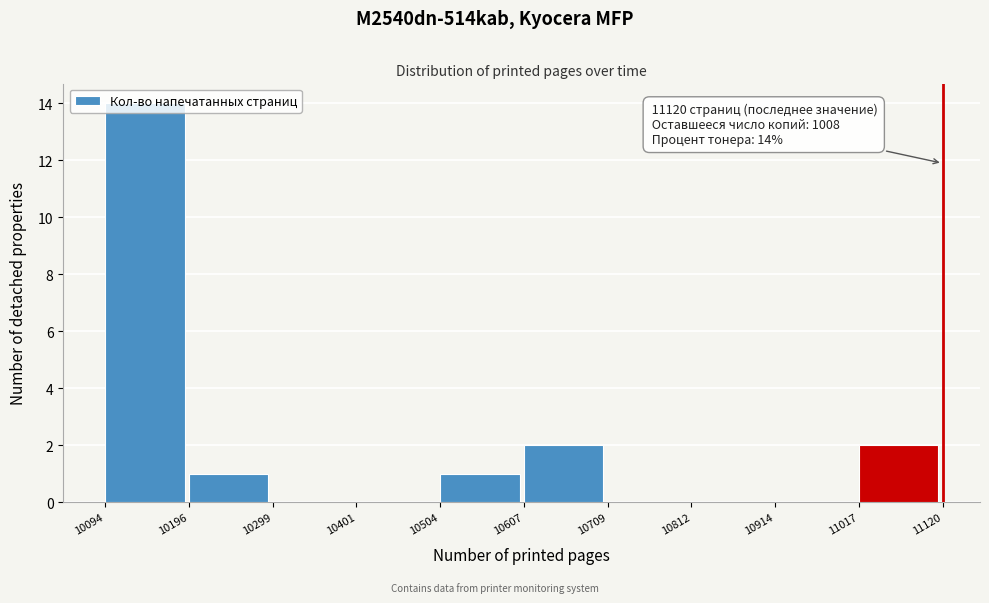

Which range on the x-axis has the tallest bar?

10094 to 10196